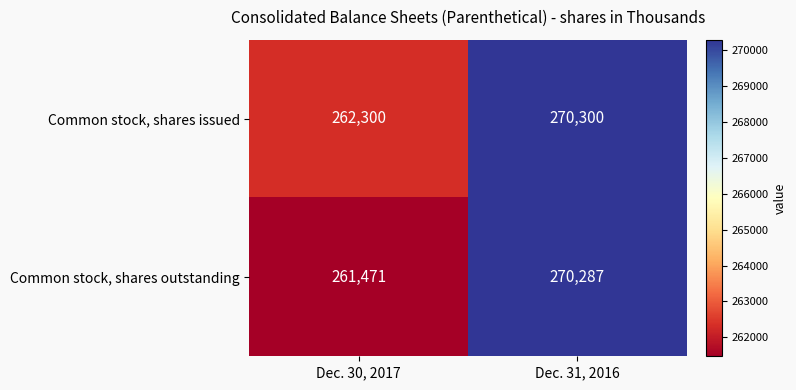

Rank the series at Dec. 30, 2017 from lowest to highest value.

Common stock, shares outstanding, Common stock, shares issued